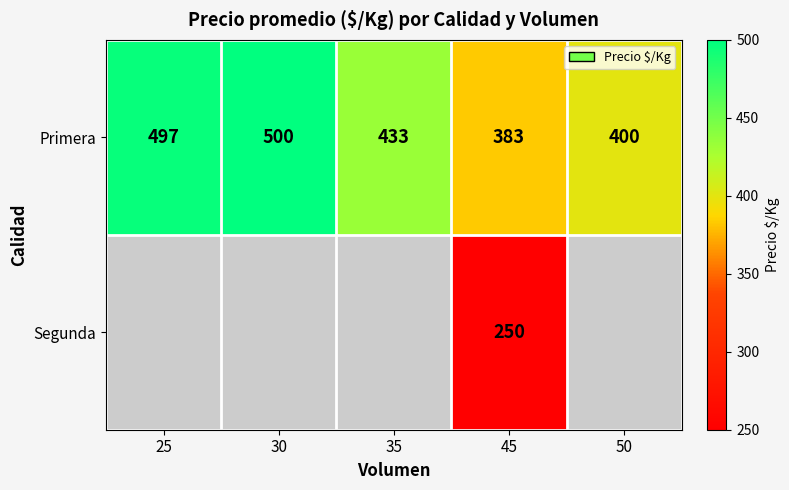

Rank the series at 45 from highest to lowest value.

Primera, Segunda